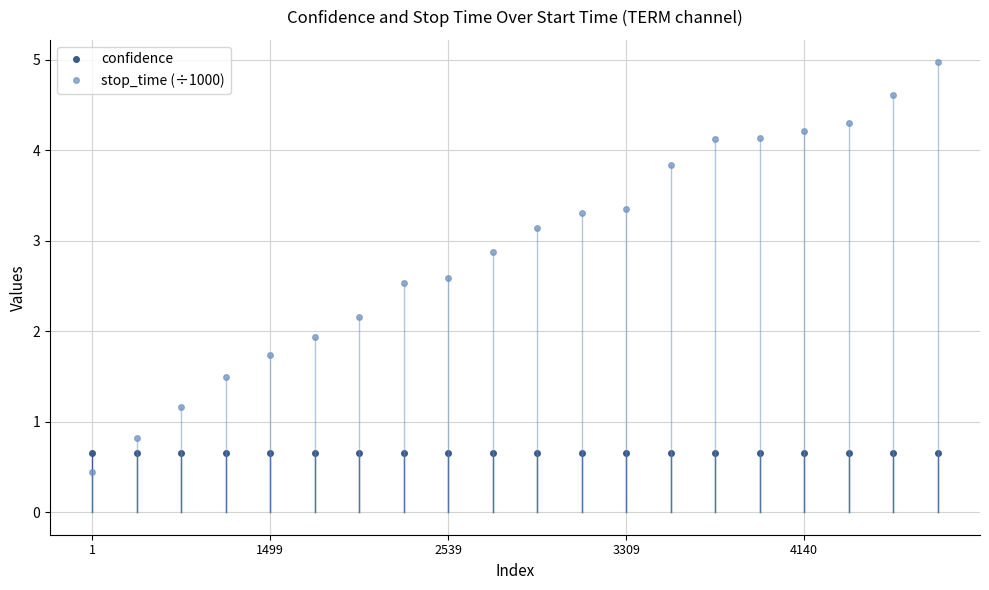

What is the value of the confidence point at the 10th from the left?

0.7